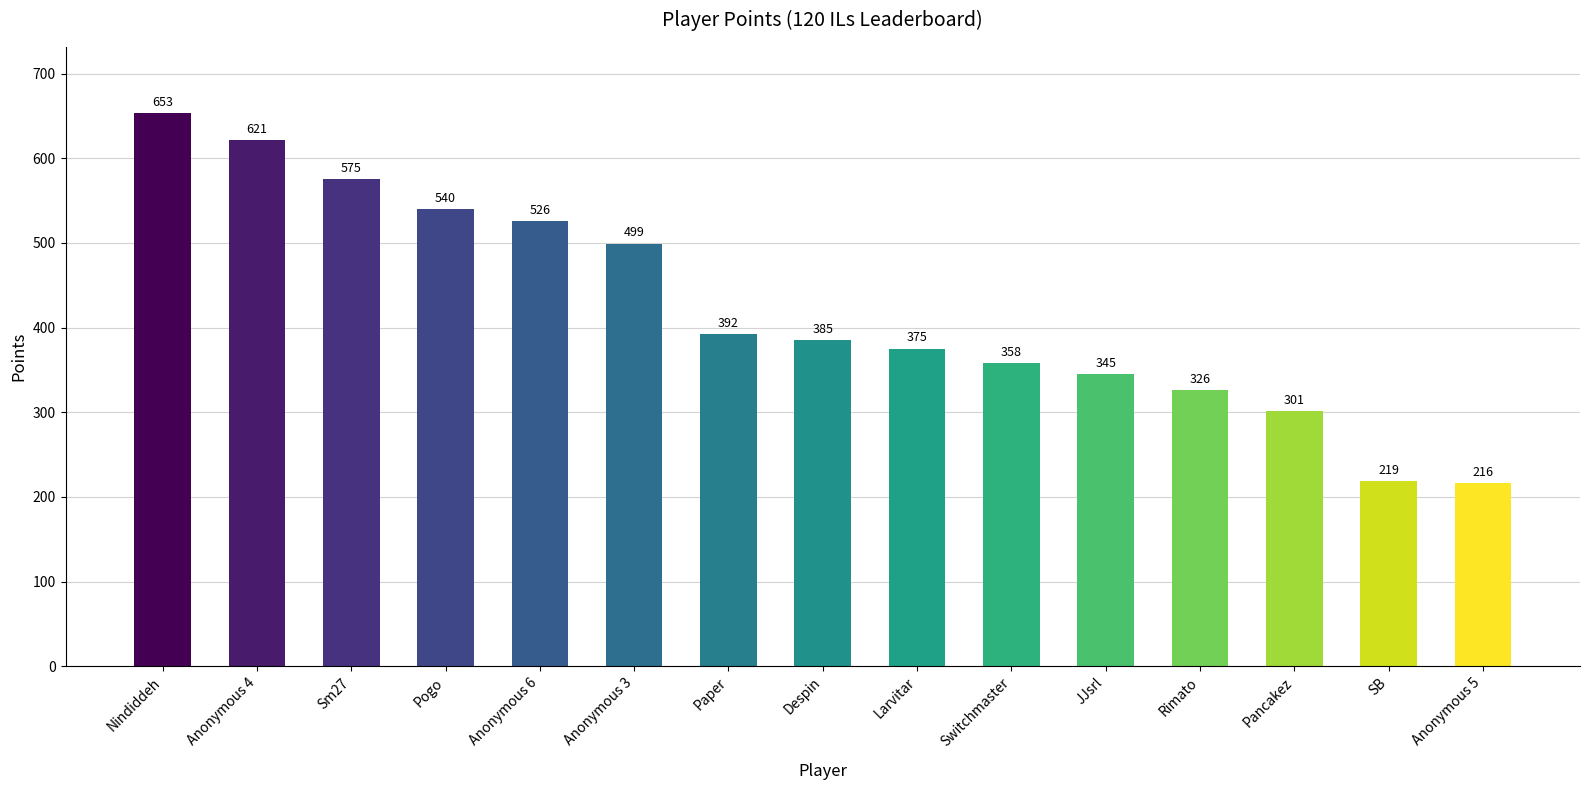

Which category has the lowest value across all series?

Anonymous 5